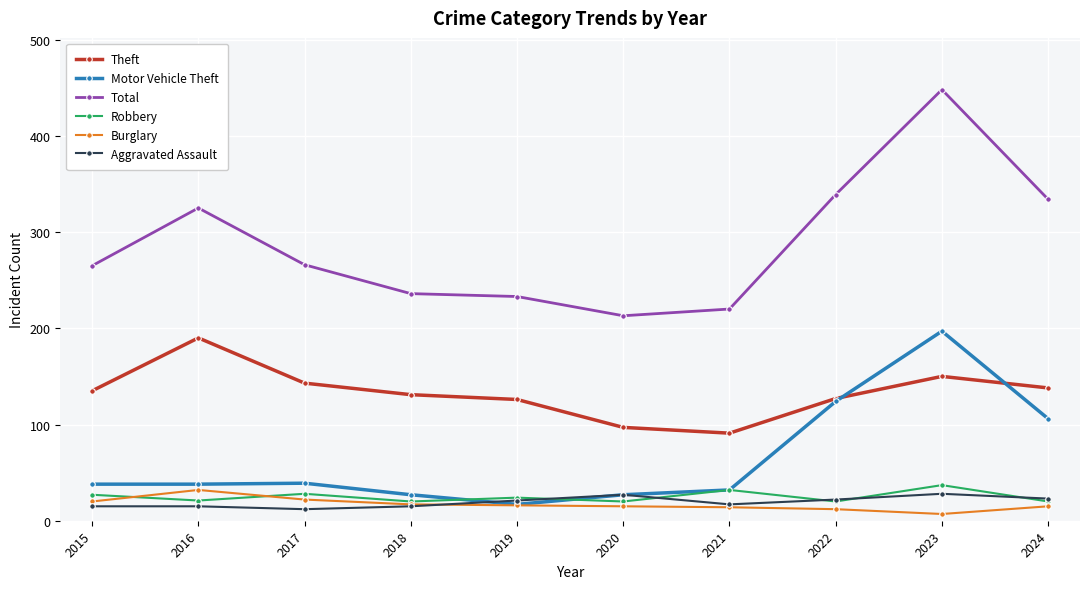

Which series has the largest total across all categories?

Total